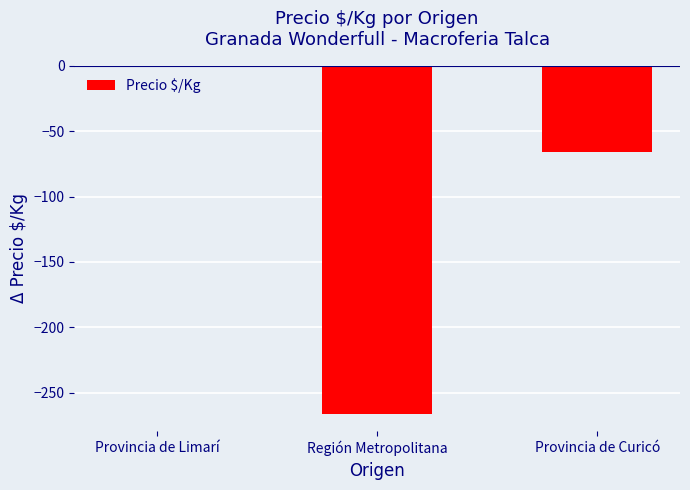

Read the value at Provincia de Curicó.

-66